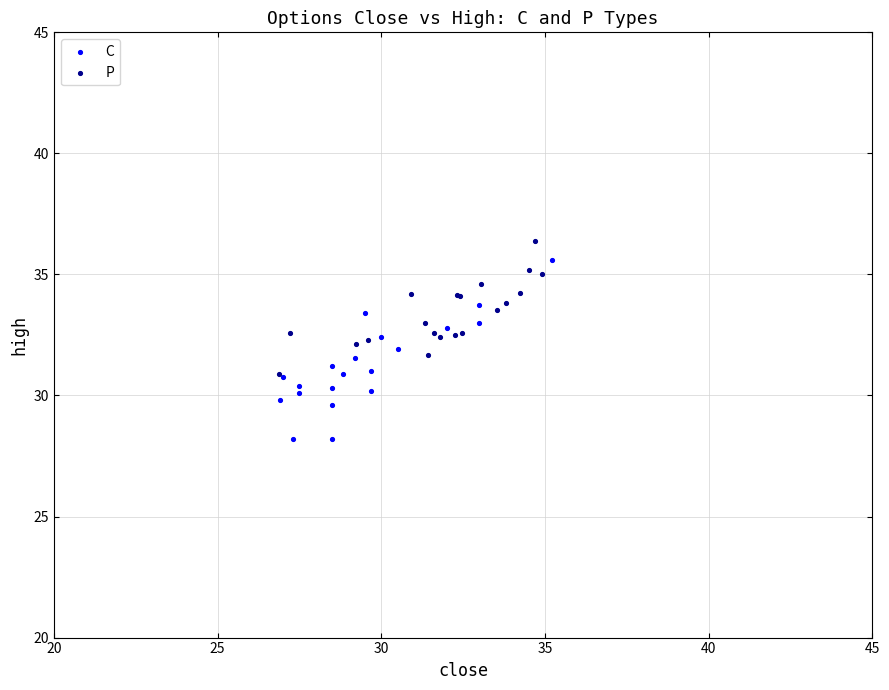

What are all the series names shown in the legend?

C, P